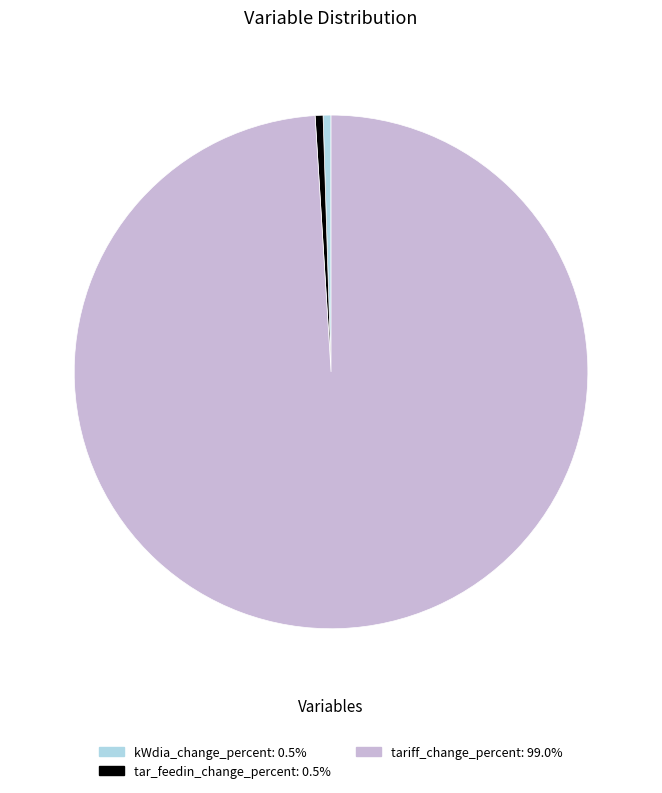

Does tariff_change_percent represent more than half of the total?

Yes